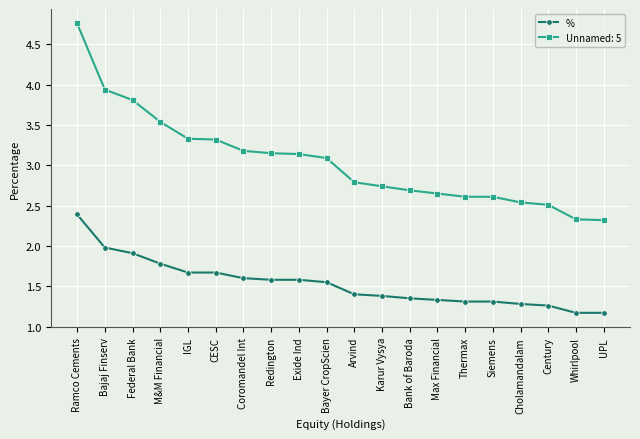

The value of % at Ramco Cements is 3.4. True or false?

False